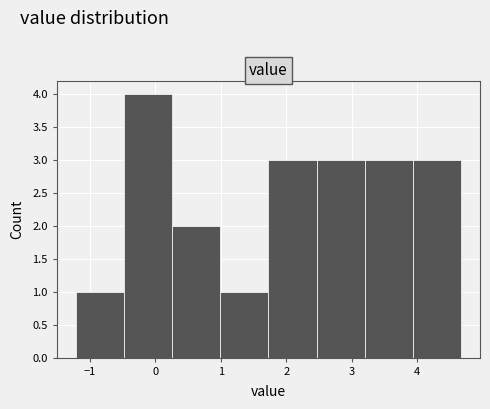

Reading left to right, list every bar in this chart as the range it spans on the x-axis followed by its height. Neither the bar edges nor the heights are printed on the chart, so give them approximately, as read against the axes.

-1.2 to -0.5: 1
-0.5 to 0.3: 4
0.3 to 1.0: 2
1.0 to 1.7: 1
1.7 to 2.5: 3
2.5 to 3.2: 3
3.2 to 3.9: 3
3.9 to 4.7: 3